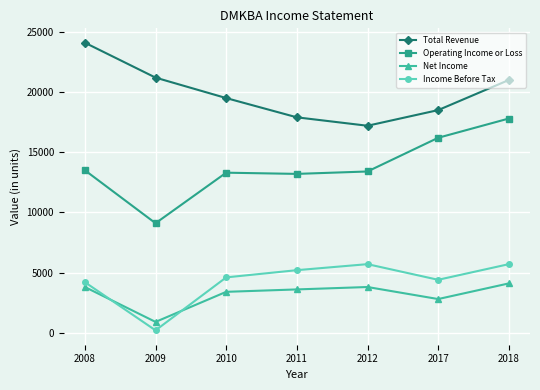

True or false: Income Before Tax and Total Revenue cross at least once.

False